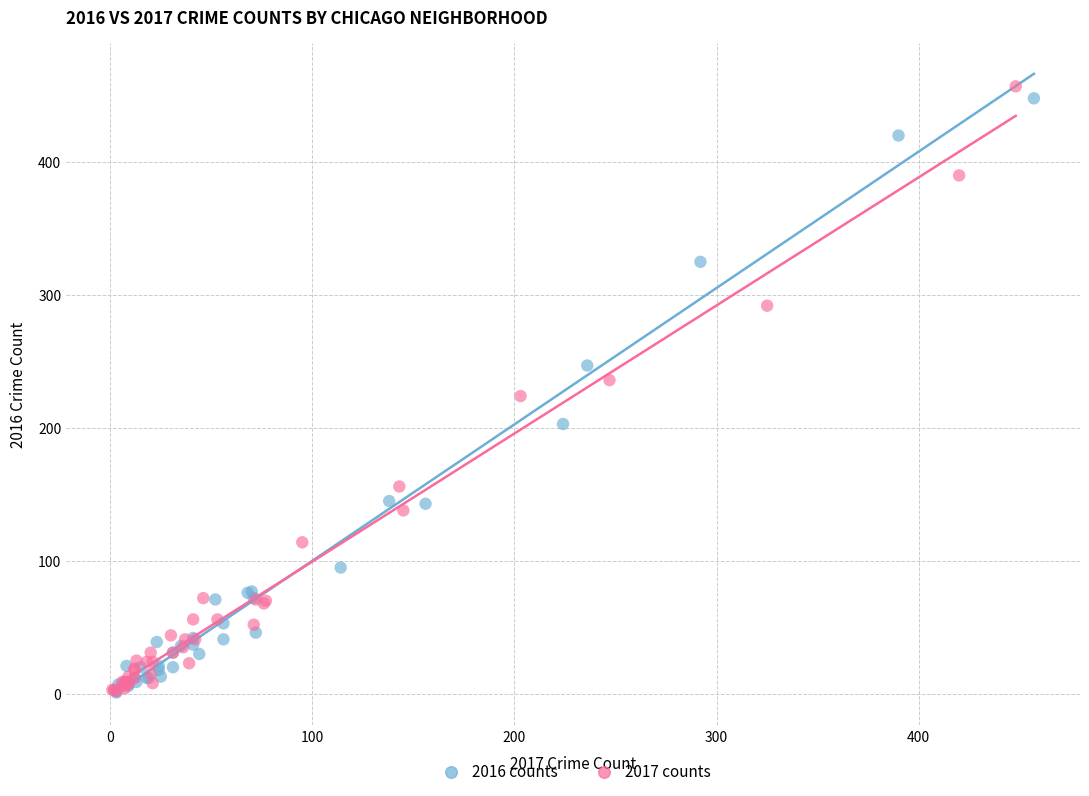

What are all the series names shown in the legend?

2016 counts, 2017 counts